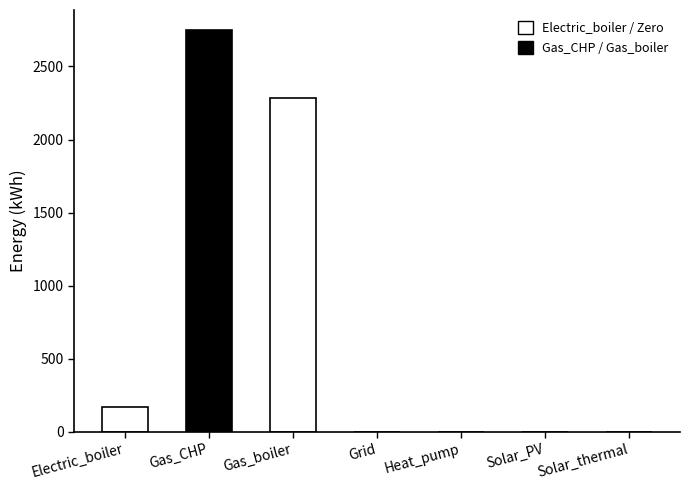

At which label is the value closest to 1374?

Gas_boiler